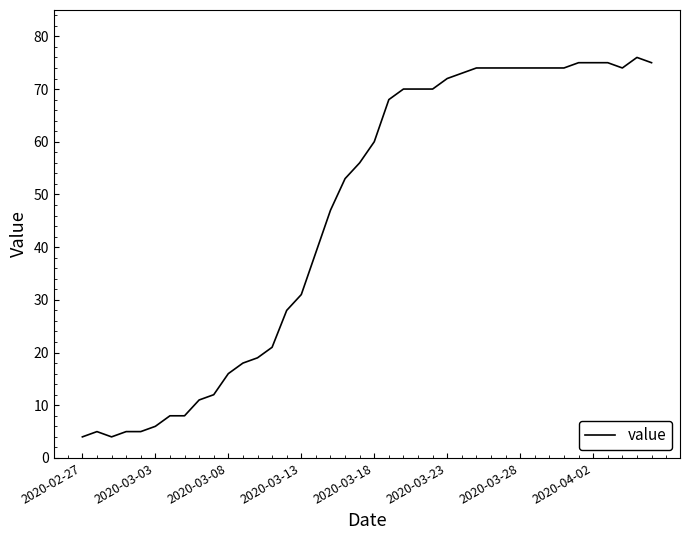

What is the difference between the maximum and minimum values?

72